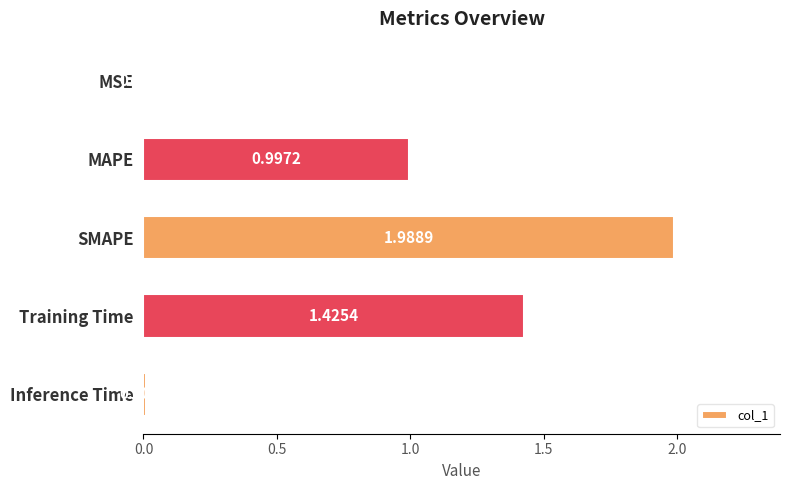

At which label is the value closest to 0?

MSE